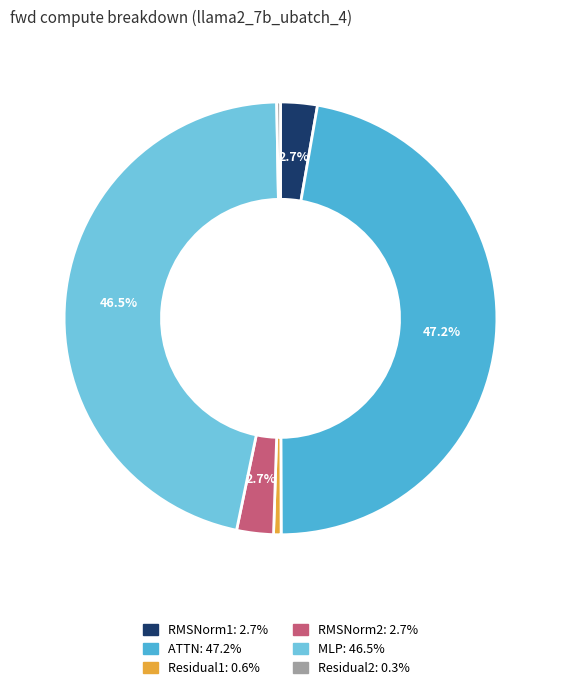

To the nearest percent, what is the combined percentage of ATTN and RMSNorm1?

50%